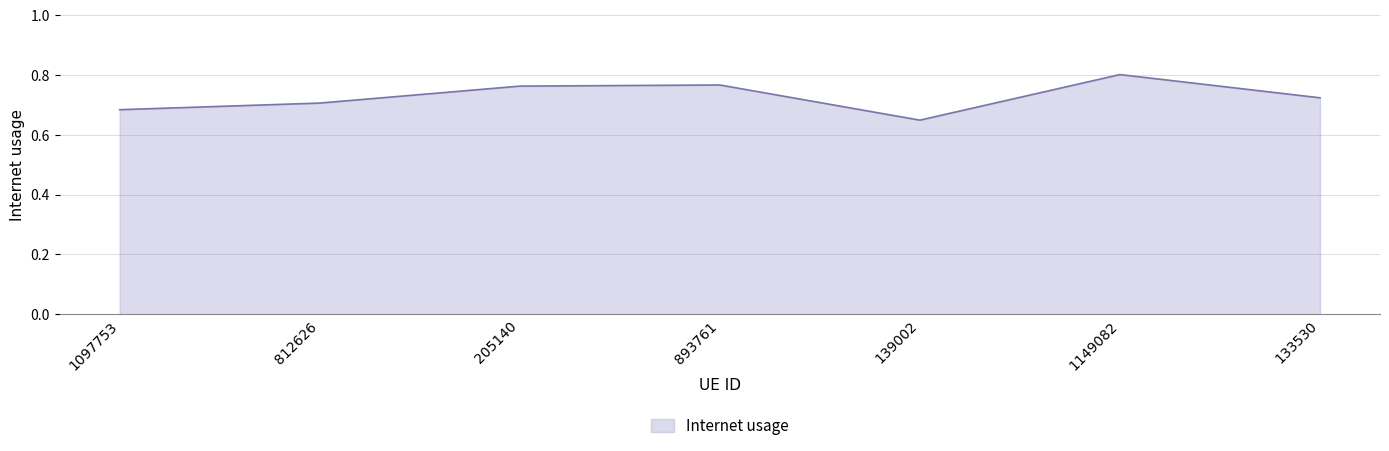

What is the sum of all values?

5.1